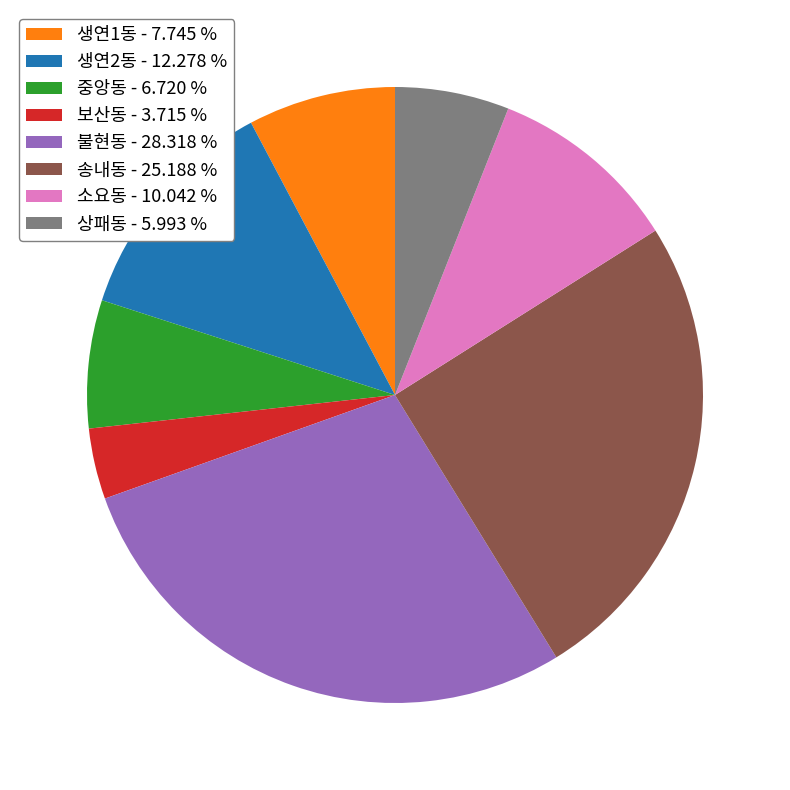

Is the sum of 중앙동 - 6.720 % and 생연2동 - 12.278 % greater than half?

No